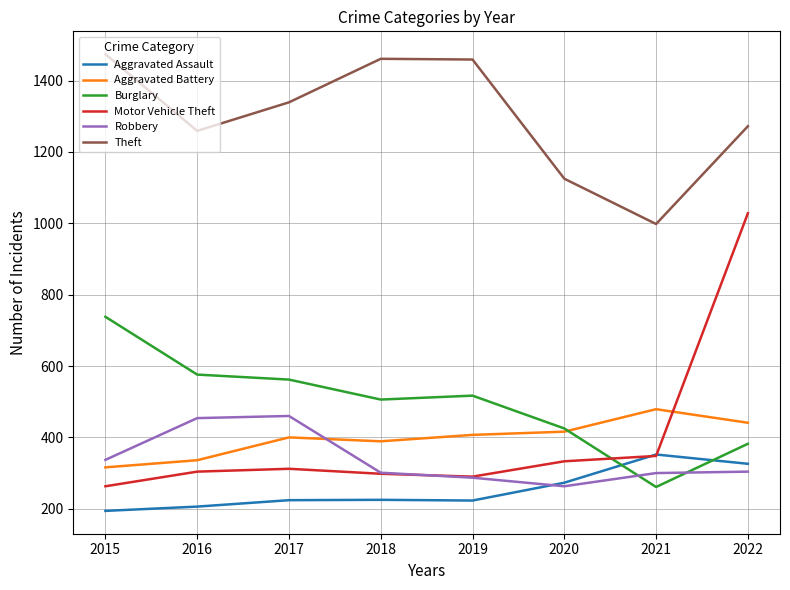

At 2017, list the series in order from largest to smallest.

Theft, Burglary, Robbery, Aggravated Battery, Motor Vehicle Theft, Aggravated Assault